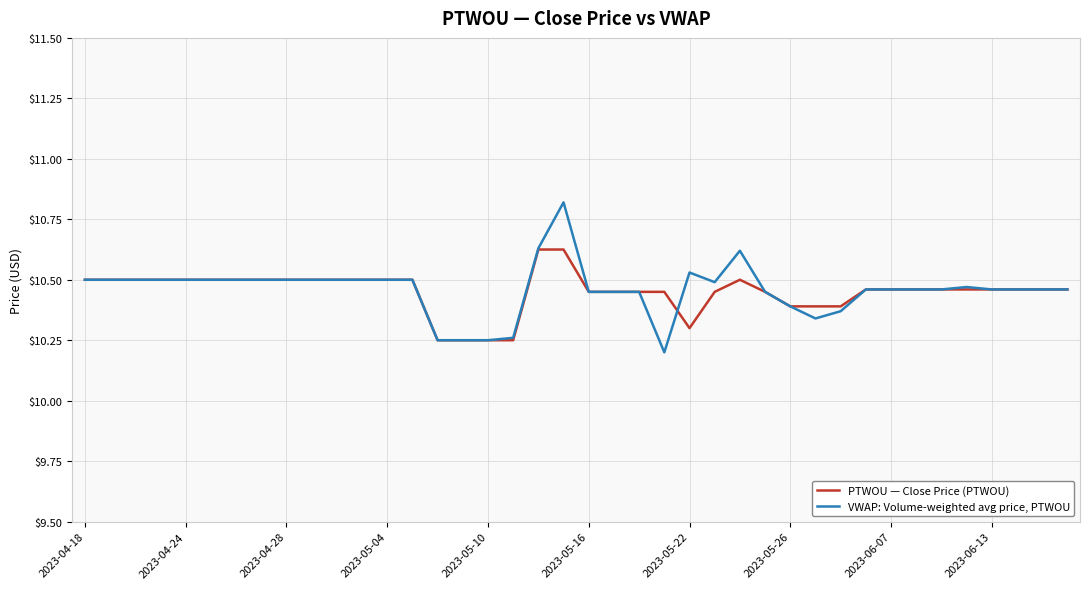

Which series has the largest range (max minus min)?

VWAP: Volume-weighted avg price, PTWOU